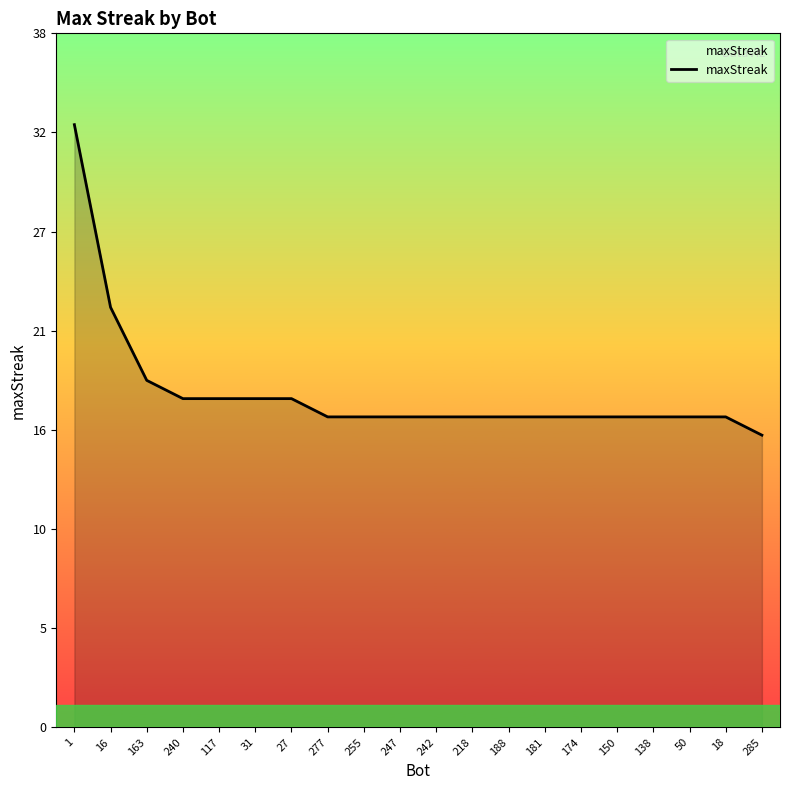

What is the minimum value shown in the chart?

16